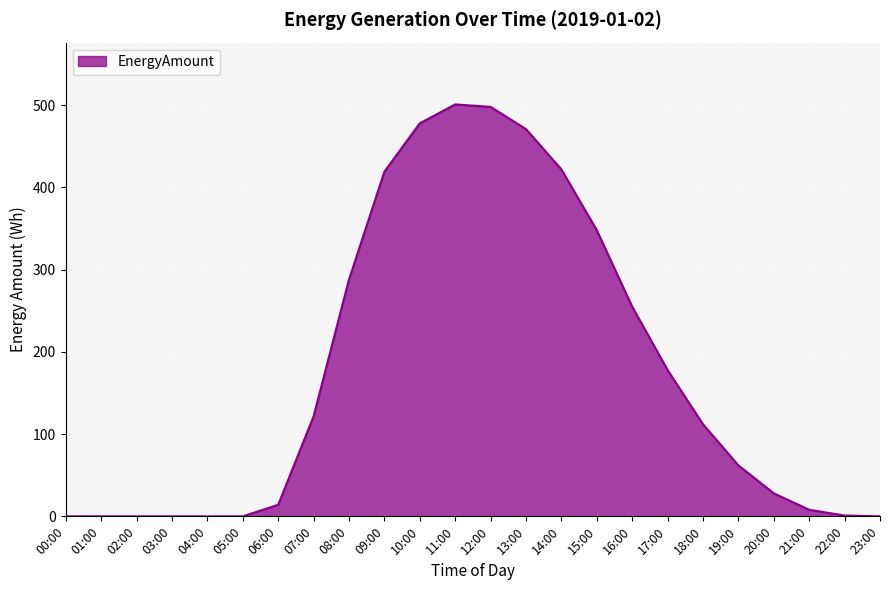

Is it true that the value at 16:00 is 405.9?

False